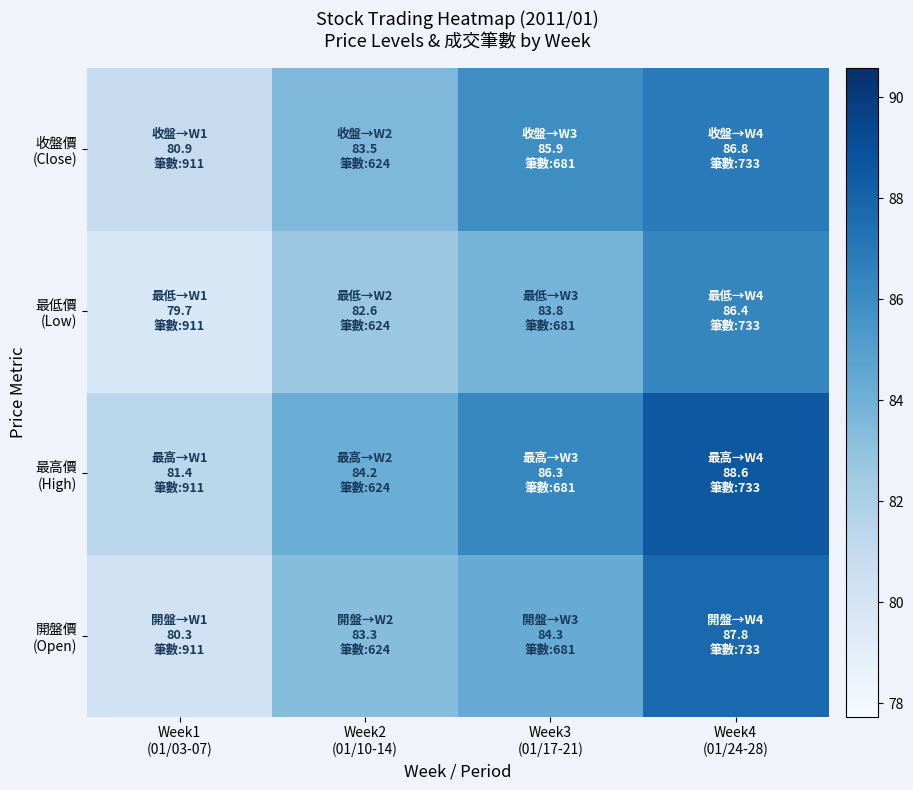

What is the maximum value shown in the chart?

88.6